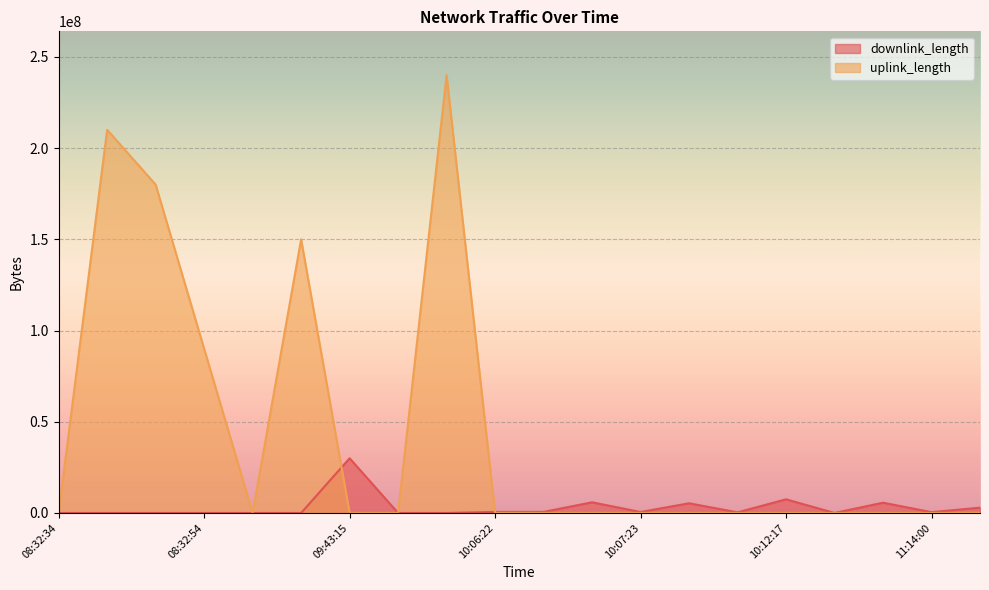

What is the label of the 11th point from the right?

10:06:22